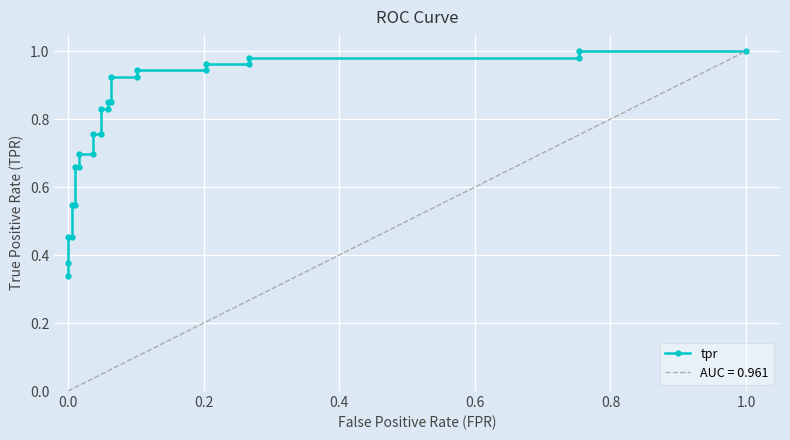

What is the sum of all values?

19.9